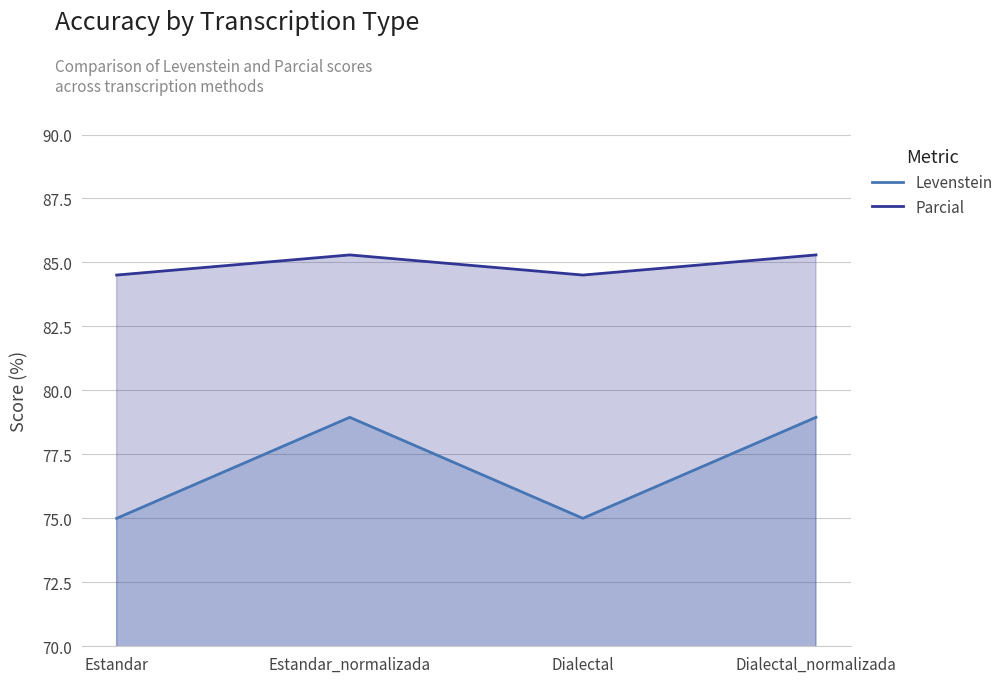

The value of Levenstein at Estandar_normalizada is 108.2. True or false?

False